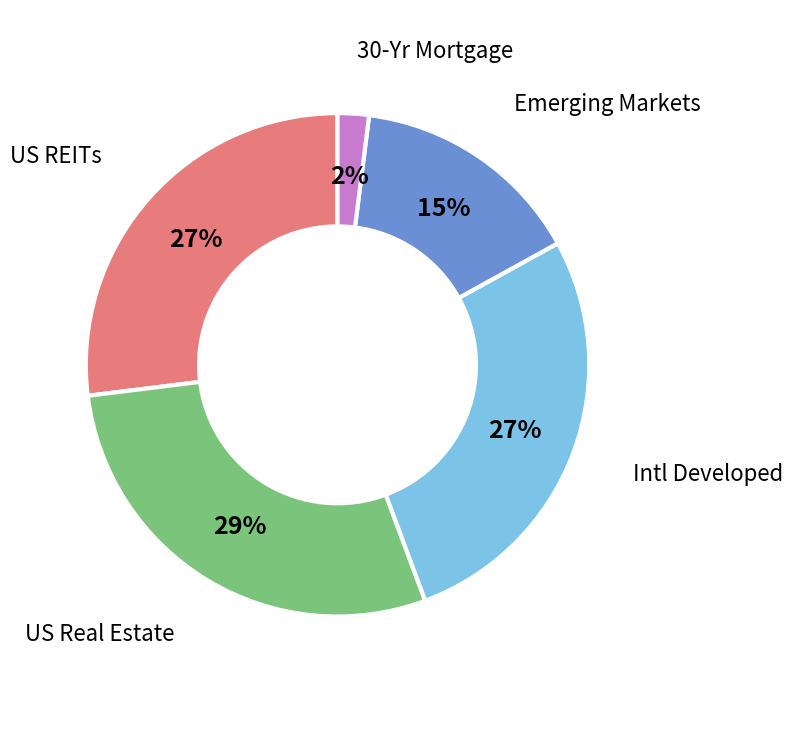

To the nearest percent, what is the average slice percentage?

20%